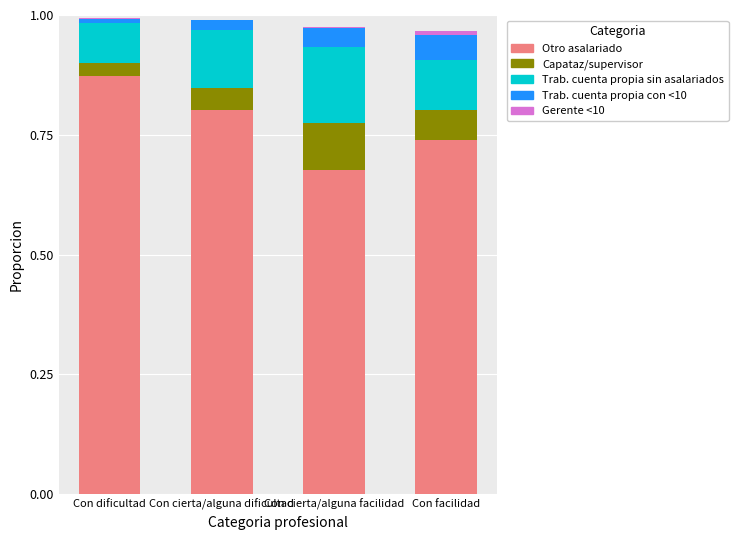

At which label does Otro asalariado reach its peak?

Con dificultad